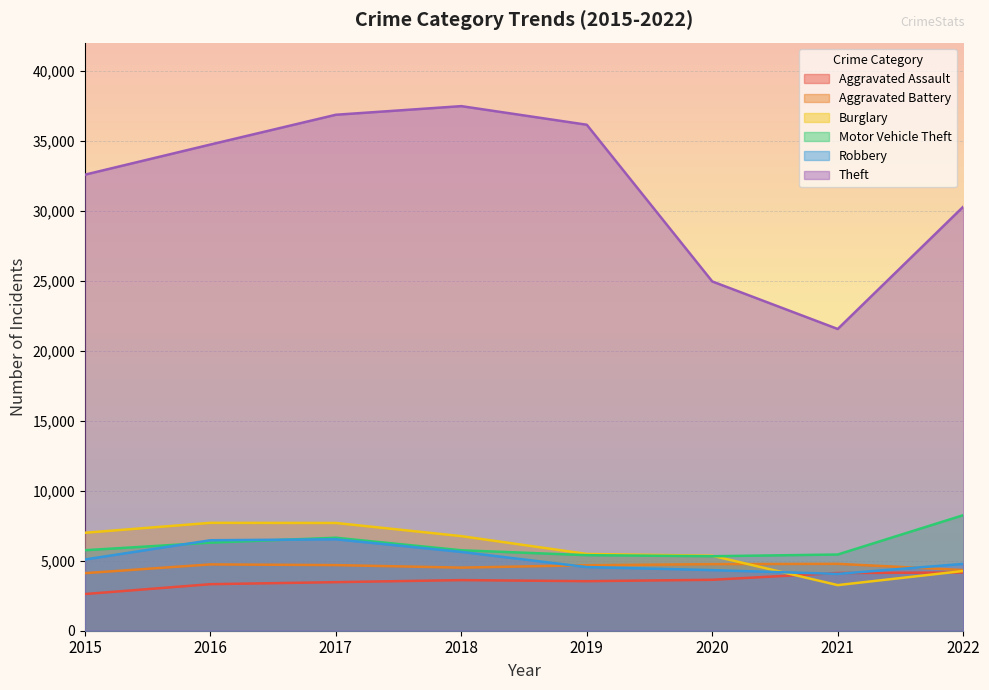

How many intersections are there between Aggravated Assault and Robbery?

2